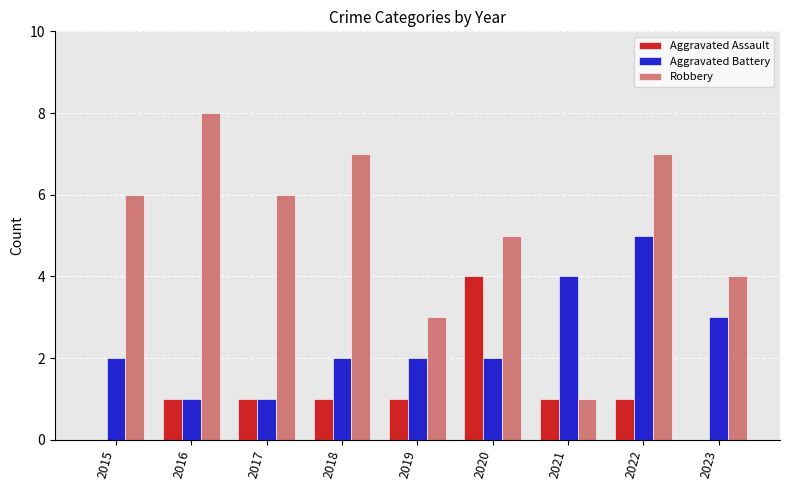

What are all the series names shown in the legend?

Aggravated Assault, Aggravated Battery, Robbery